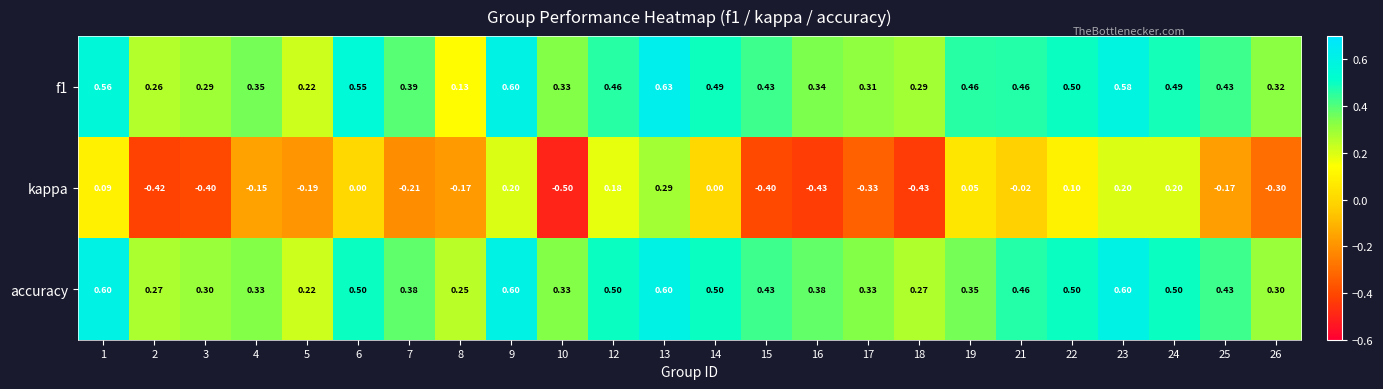

Which series changed the most between 3 and 21?

kappa